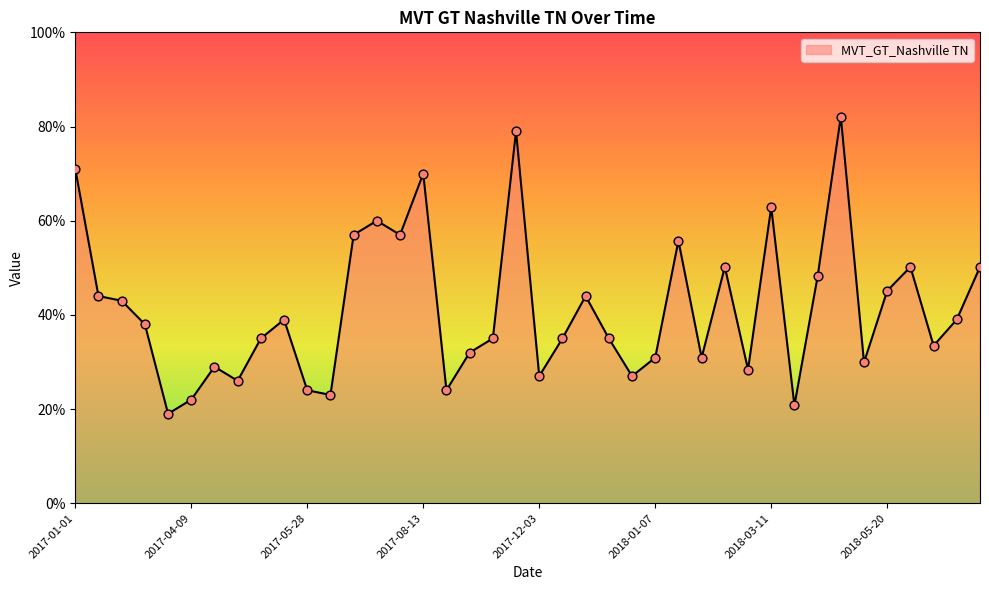

What is the difference between the maximum and minimum values?

63.1